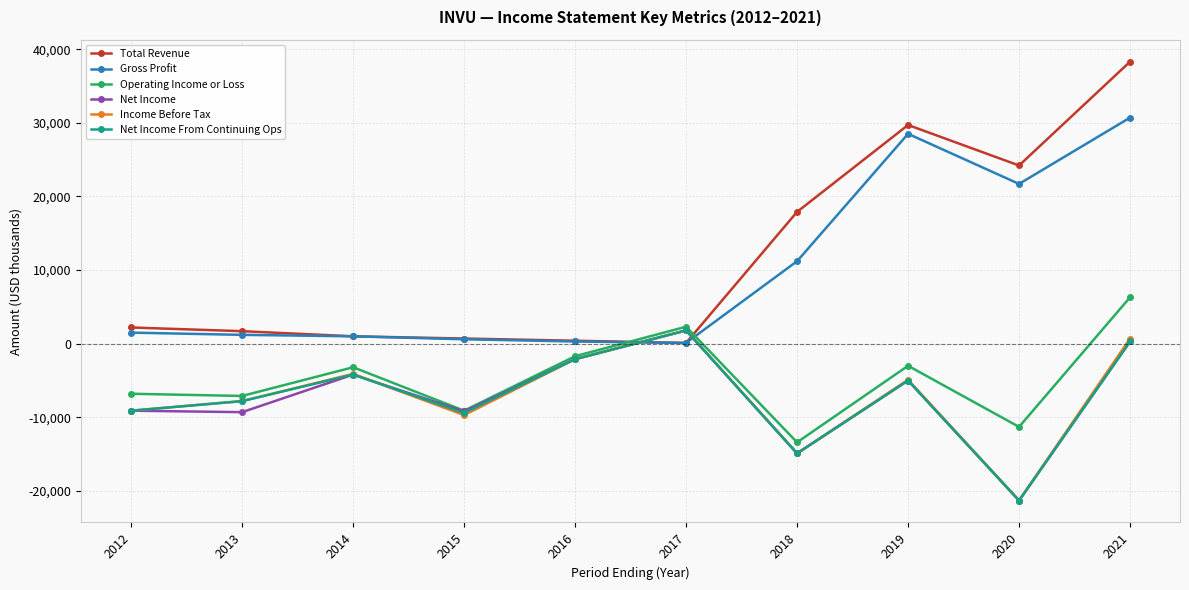

Does the chart display data point markers on the line(s)?

Yes